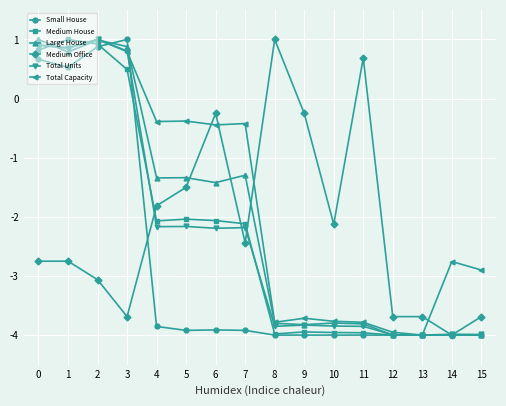

True or false: Total Units has a value of -6.7 at 10.

False